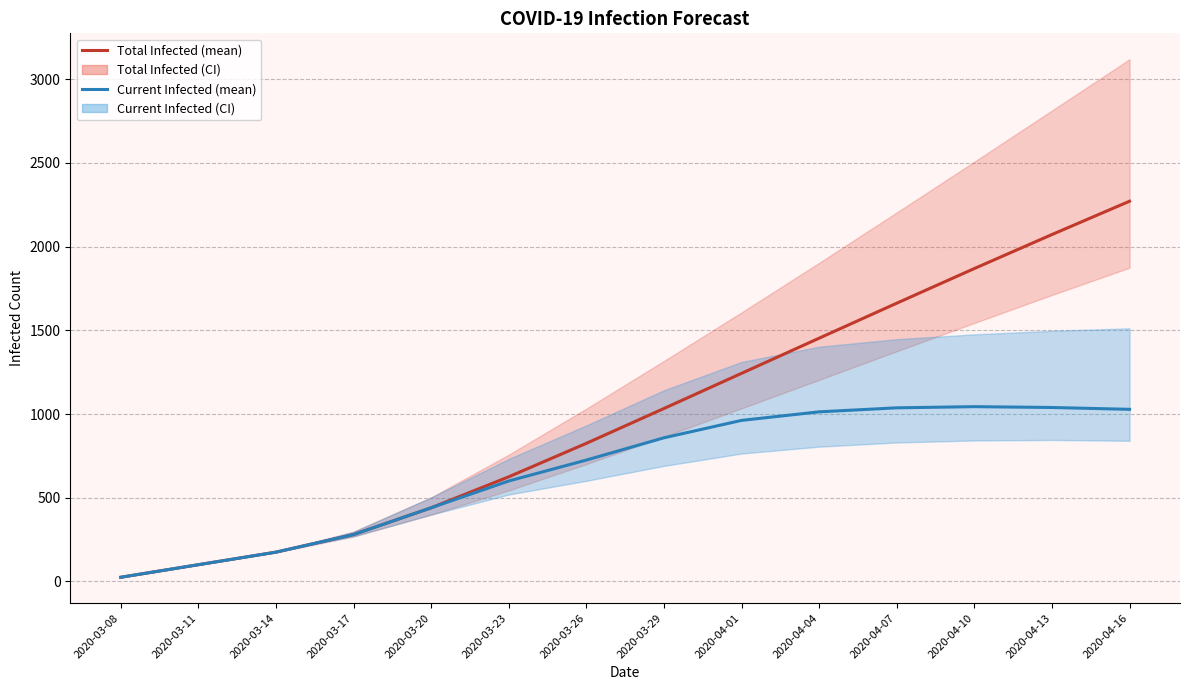

How many data points in predicted_current_infected_mean are above 858?

6